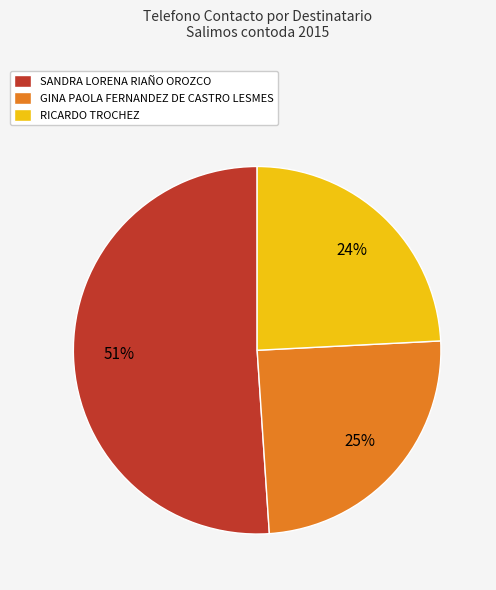

Count the number of slices in the pie.

3